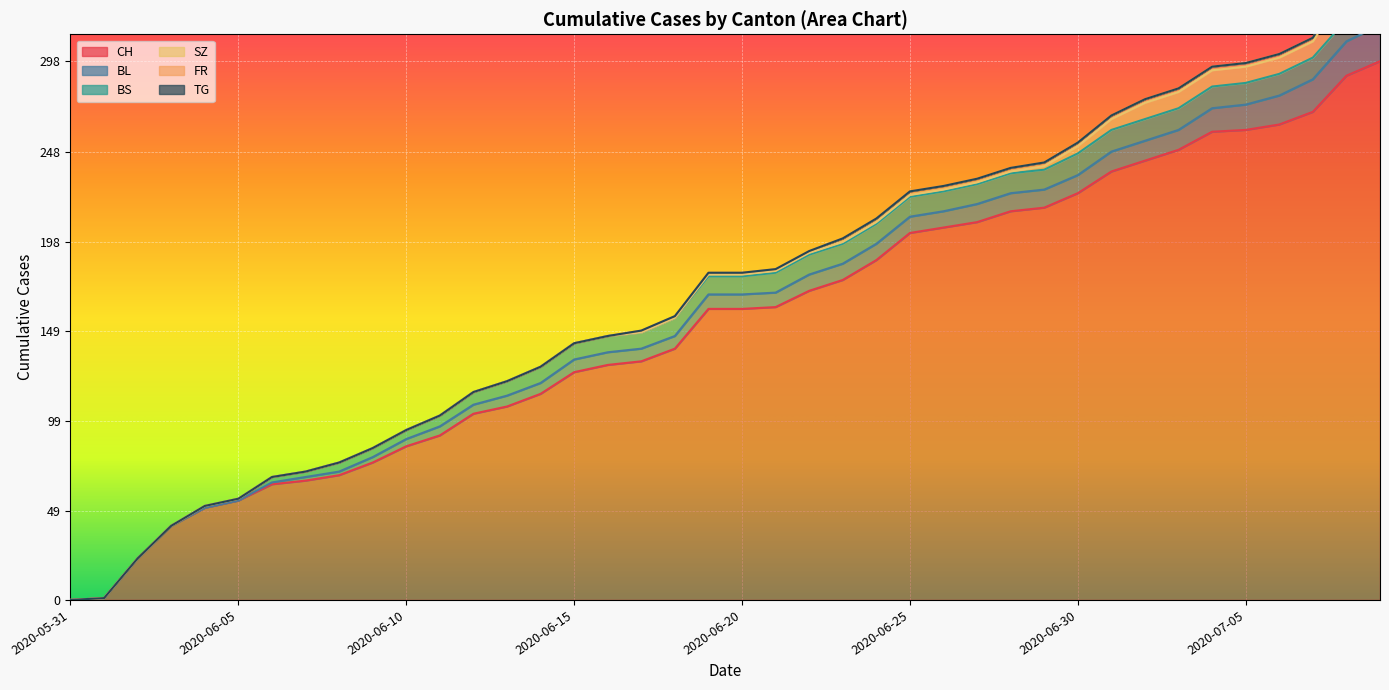

At how many categories does at least one series exceed 101?

28